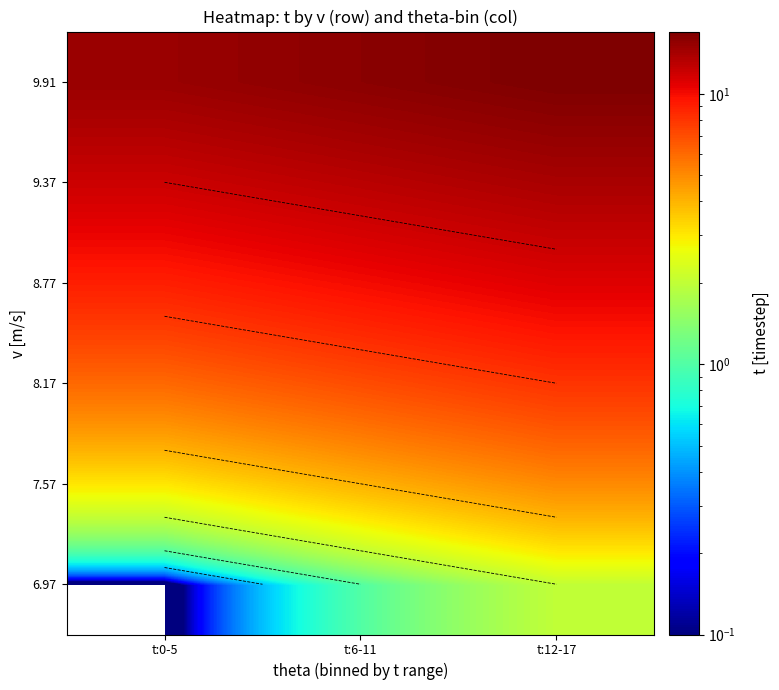

The 8.77 series shows 9 at t:0-5. True or false?

True